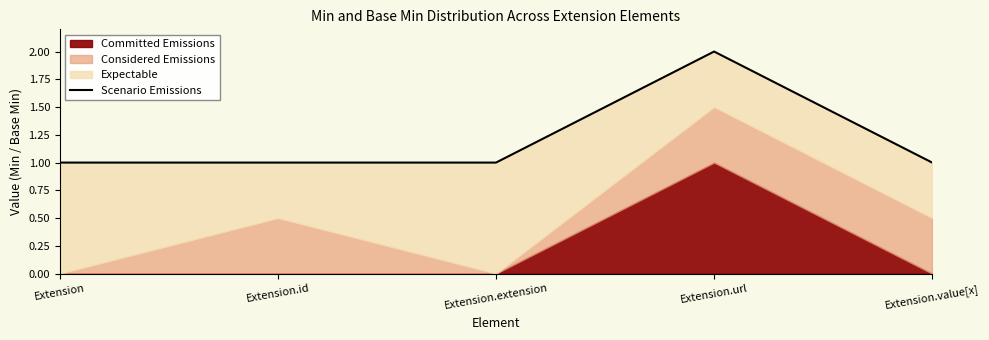

The chart shows a value of 1 at Extension. True or false?

True